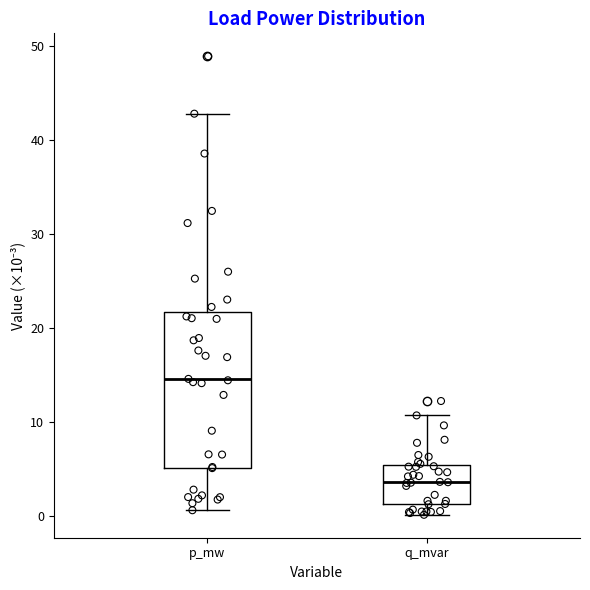

Which box is the tallest, from its lower edge to its upper edge?

p_mw